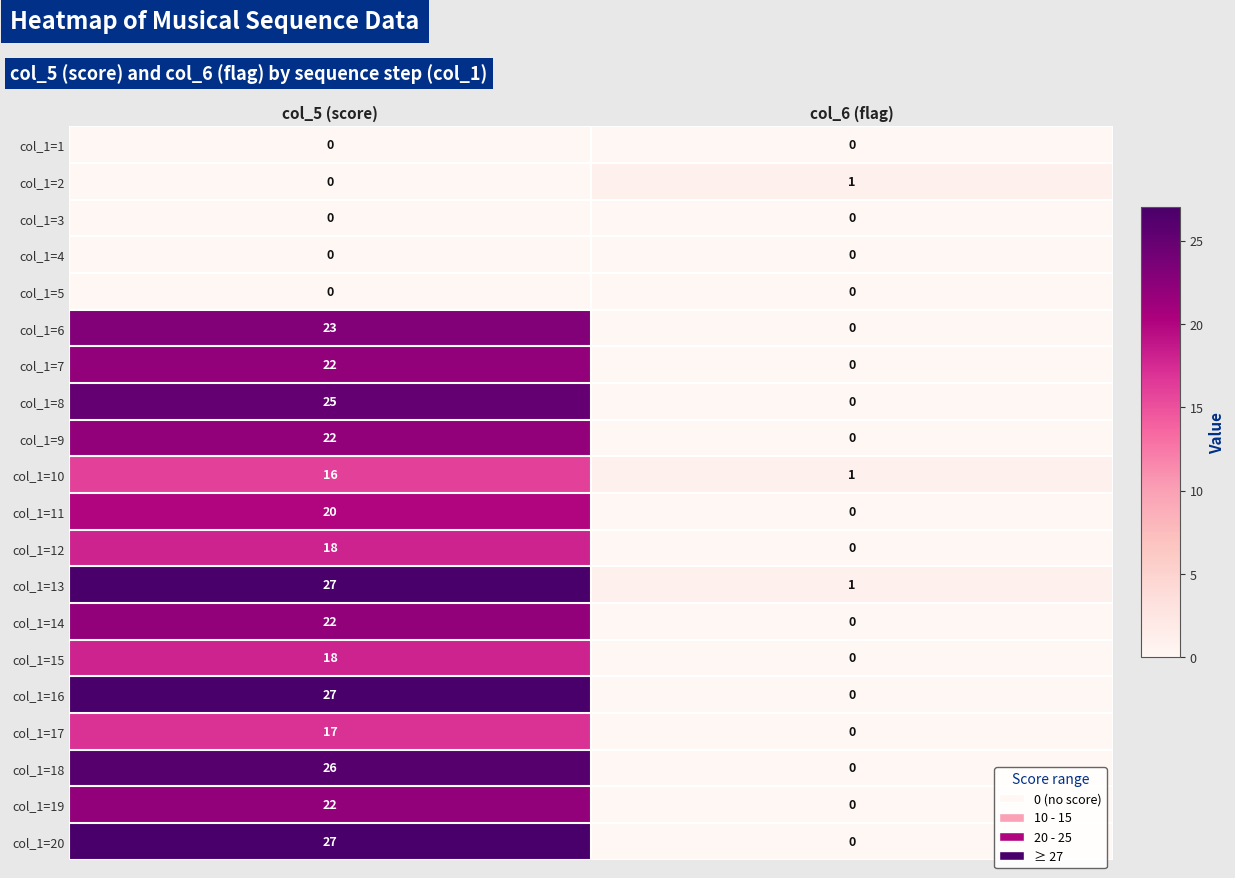

What is the spread (max minus min) of values at col_5 (score)?

27